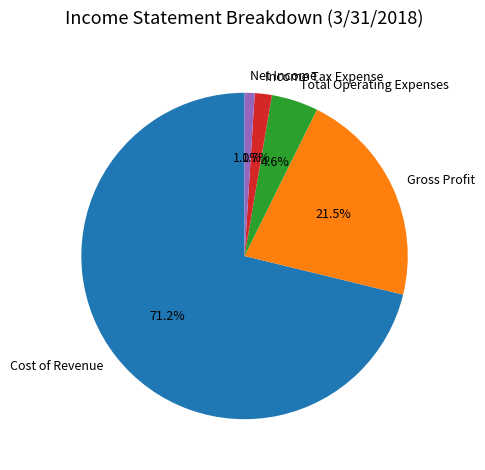

Does Gross Profit represent more than half of the total?

No